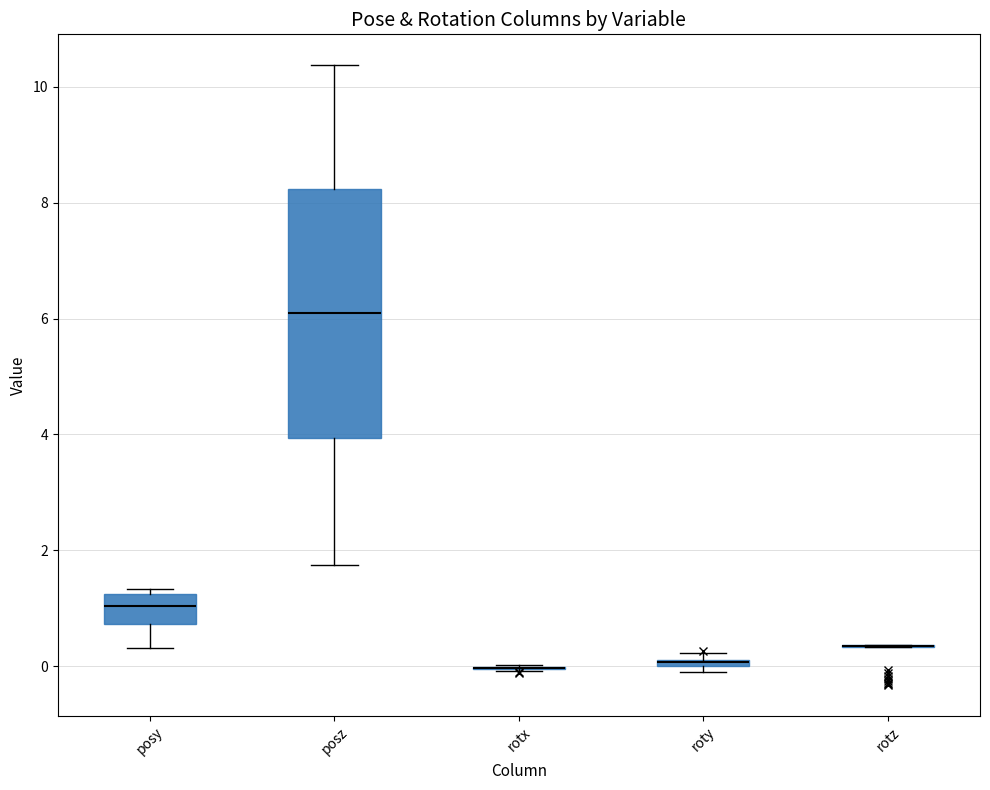

Comparing the boxes themselves (not the whiskers), which one is the tallest?

posz